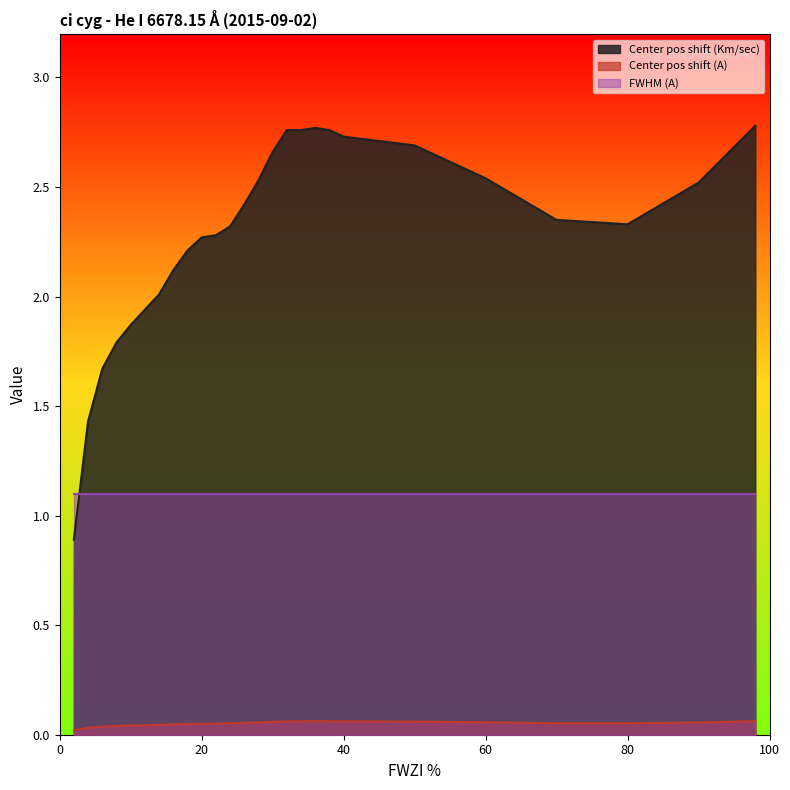

At how many categories does at least one series exceed 1?

26